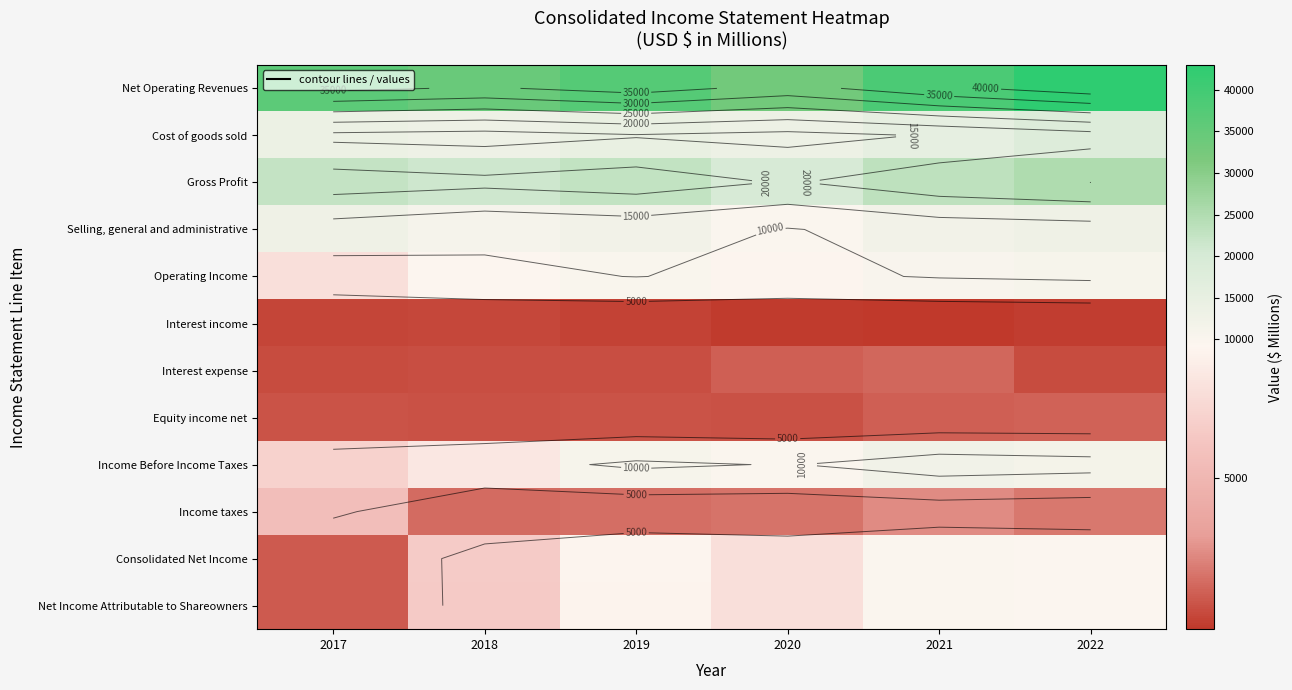

What is the average value of the Interest expense series?

1111